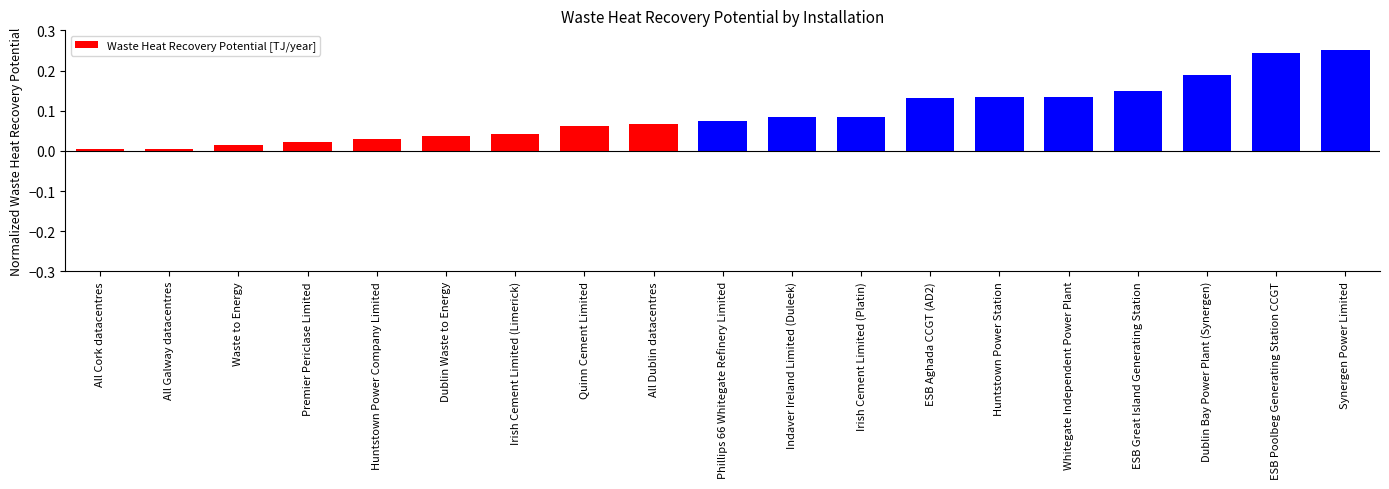

The chart shows a value of 0.0 at Huntstown Power Company Limited. True or false?

True